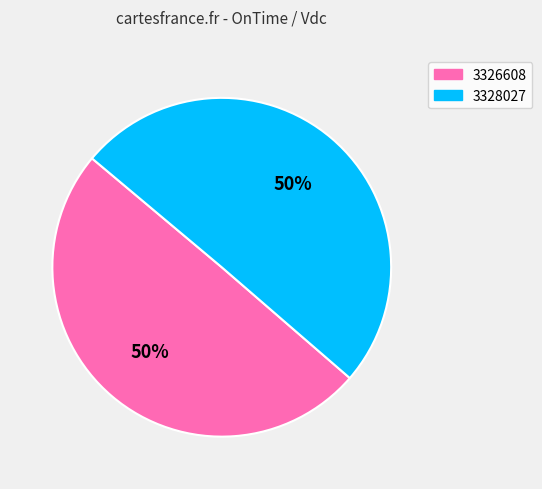

To the nearest percent, what percentage of the pie is 3328027?

50%